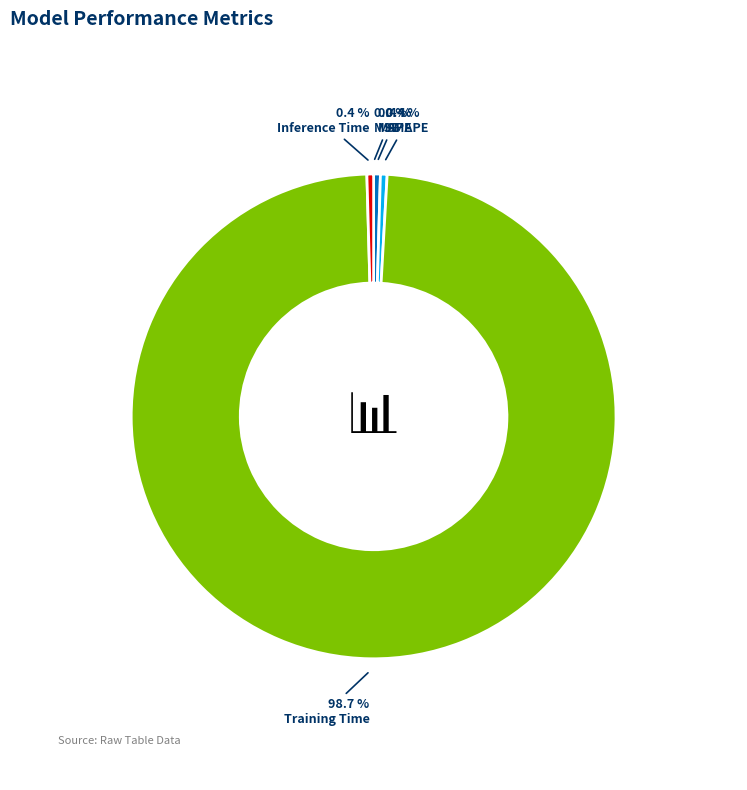

Is there a majority slice in this chart?

Yes